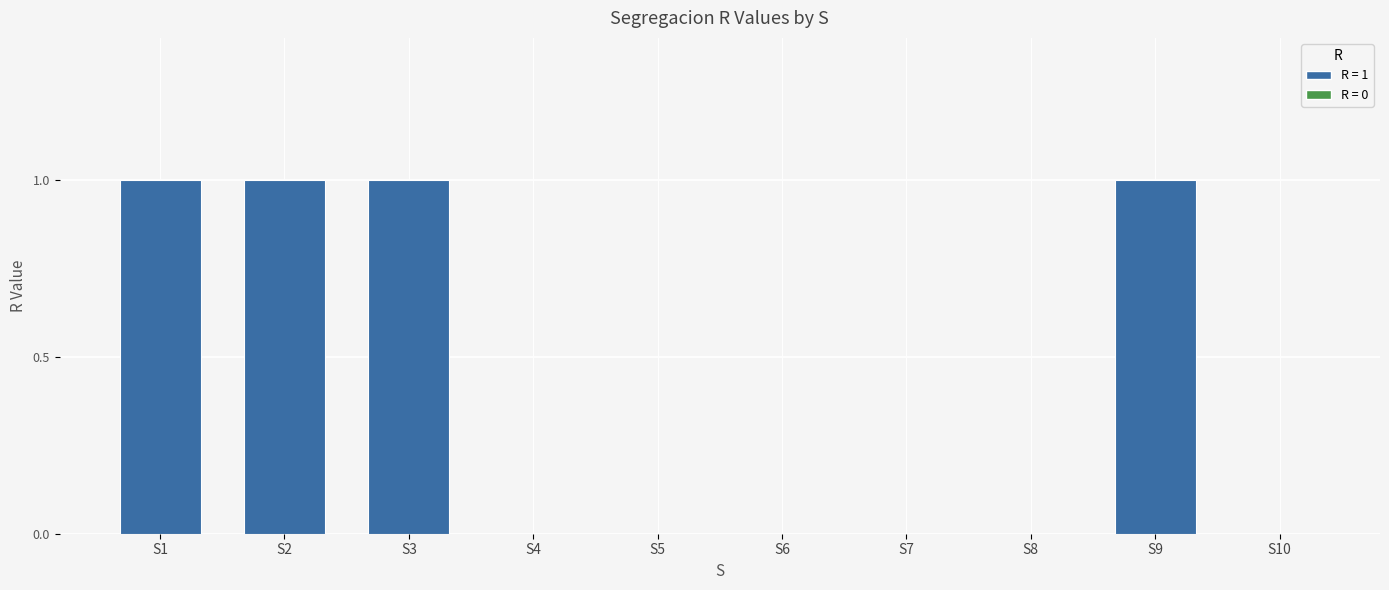

The chart shows a value of 0 at S5. True or false?

True